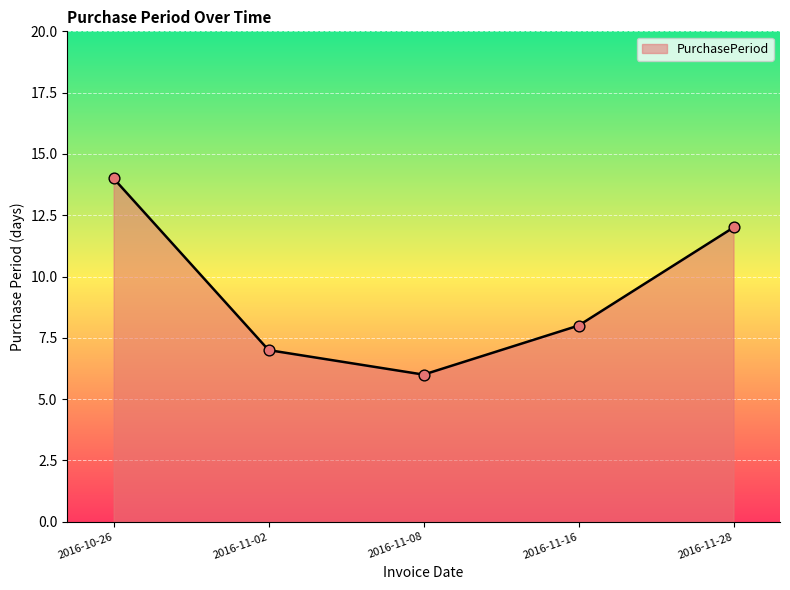

What is the change in value from 2016-10-26 to 2016-11-16?

-6